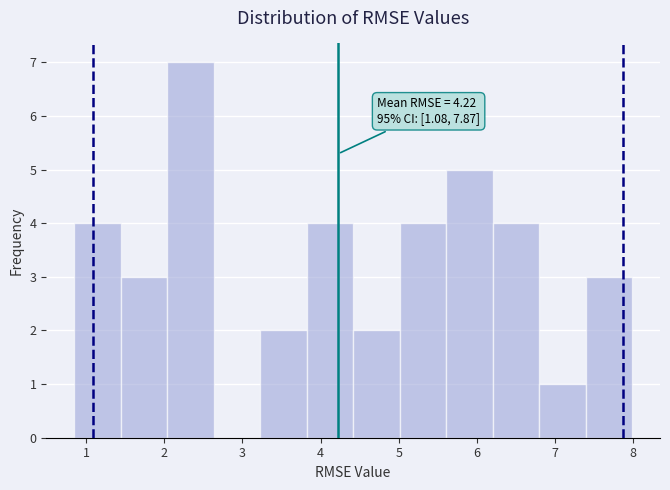

Over which range of the x-axis is the bar tallest?

2.0 to 2.6